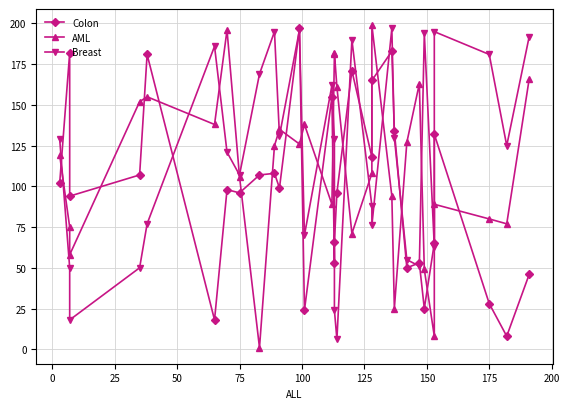

What are all the series names shown in the legend?

Colon, AML, Breast